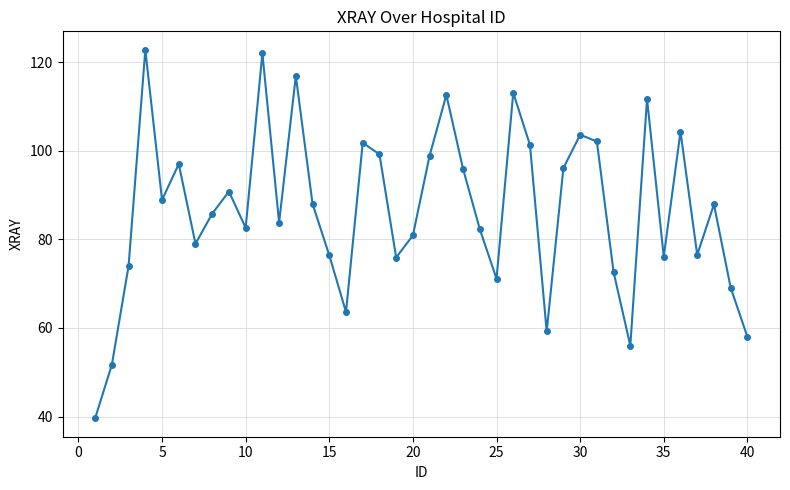

What is the difference between the maximum and second lowest values?

71.1